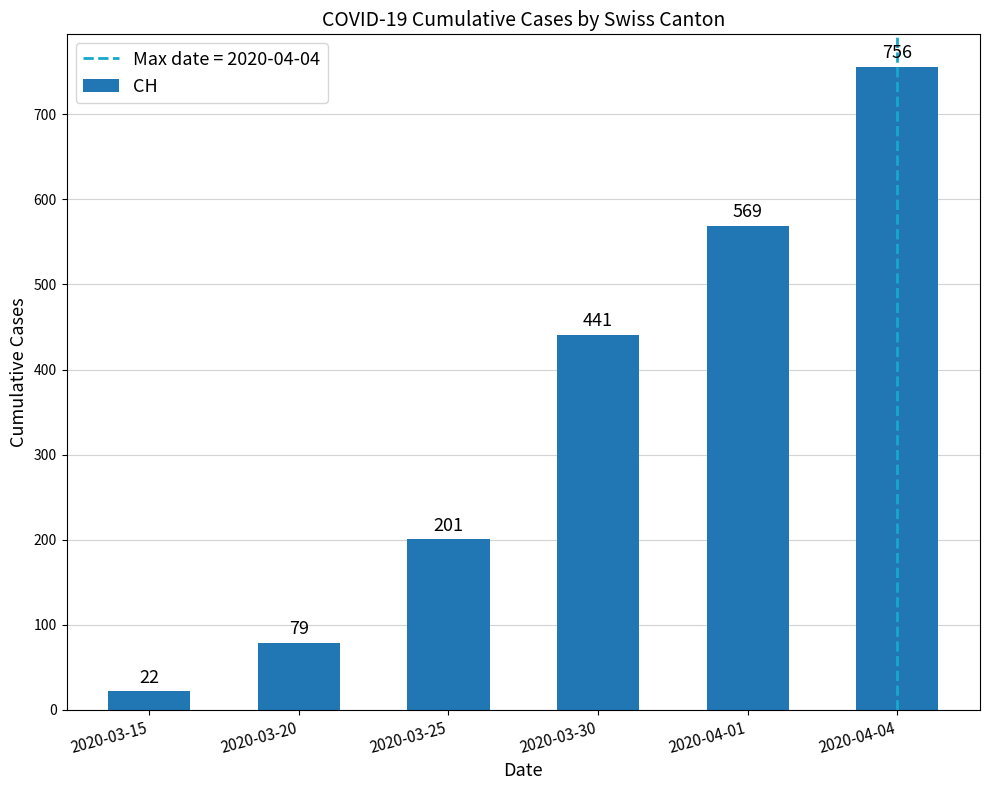

True or false: the data shows 79 at 2020-03-20.

True